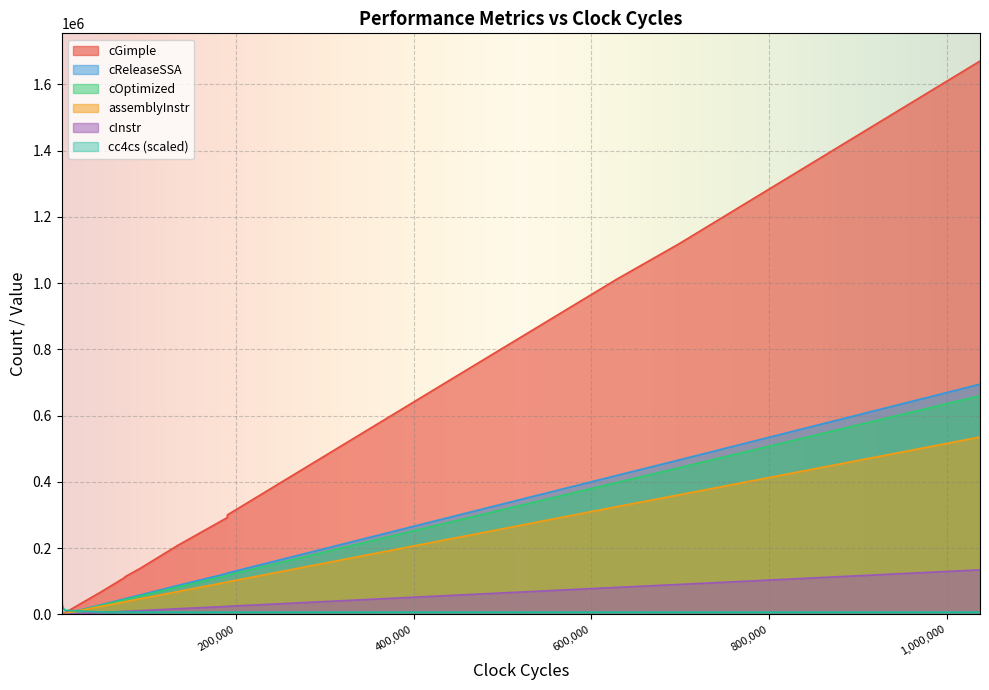

In cGimple, how many points are higher than both neighbors (excluding endpoints)?

0